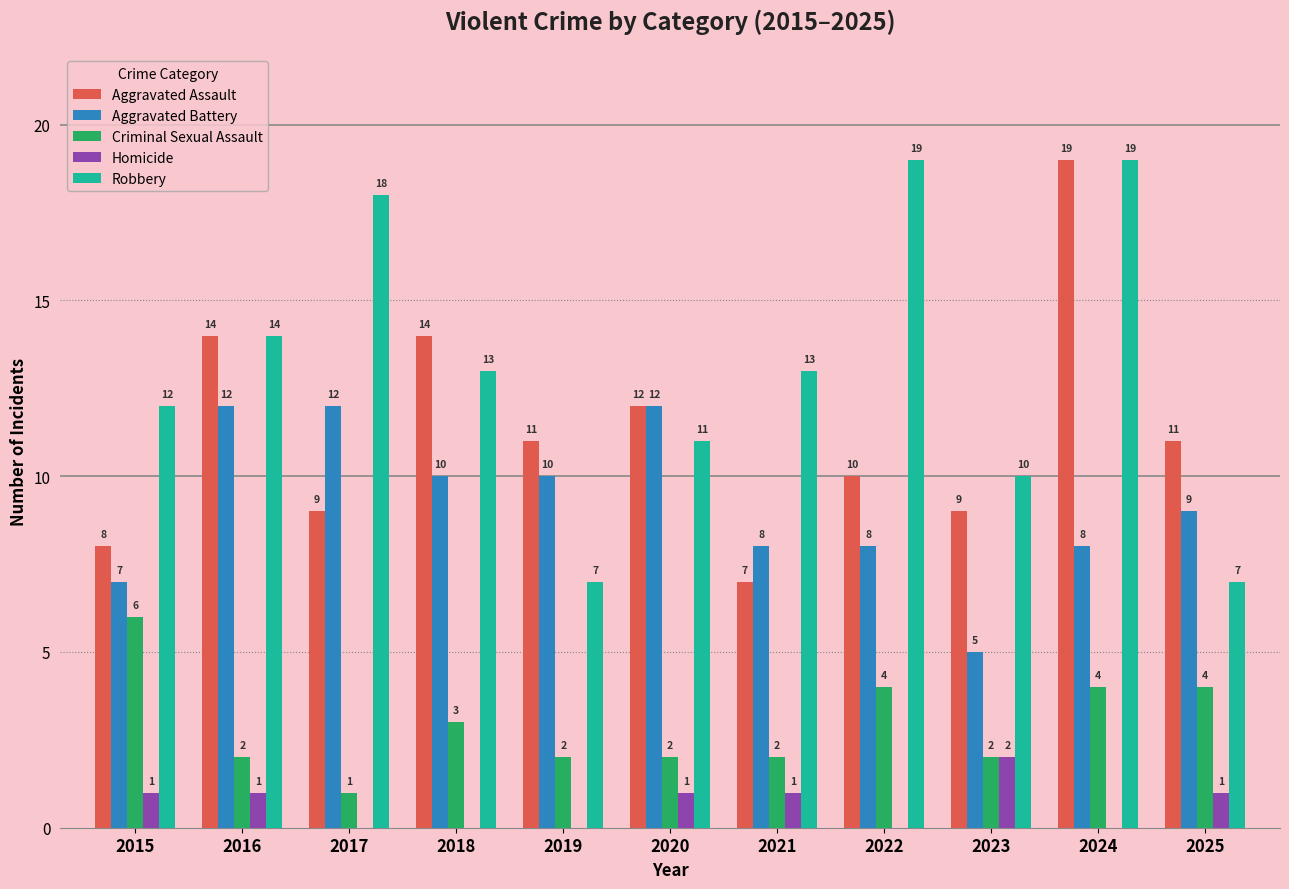

The value of Aggravated Assault at 2020 is 3. True or false?

False